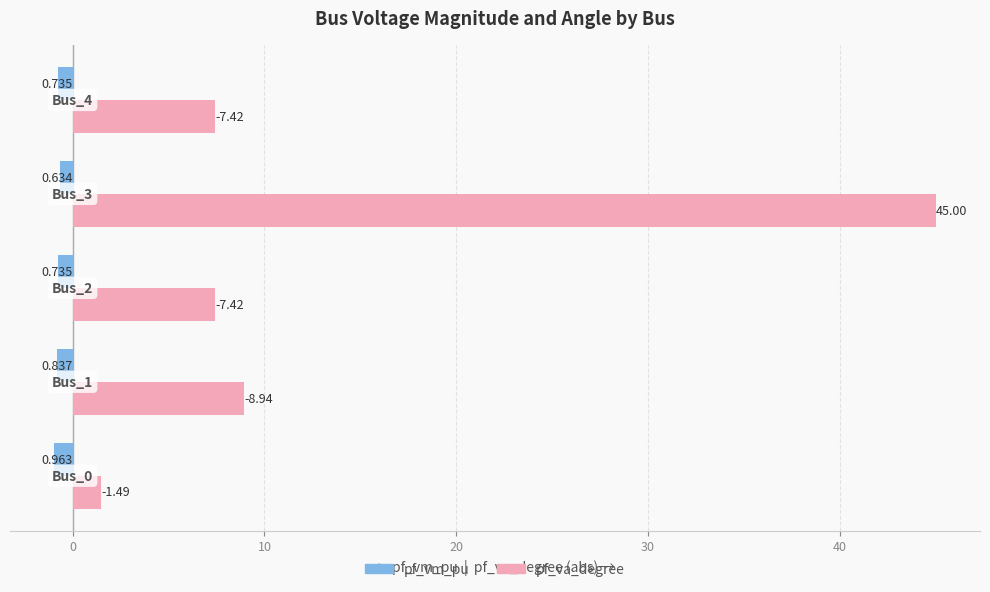

List the series in order of their overall mean, lowest first.

pf_vm_pu, pf_va_degree